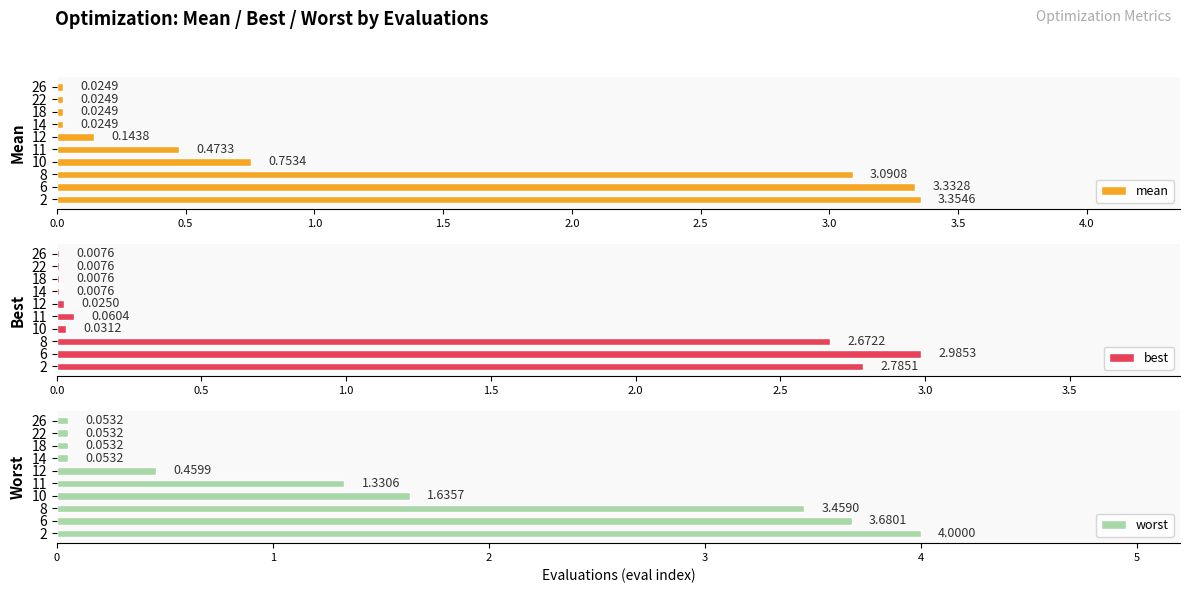

What is the average value of the mean series?

1.1